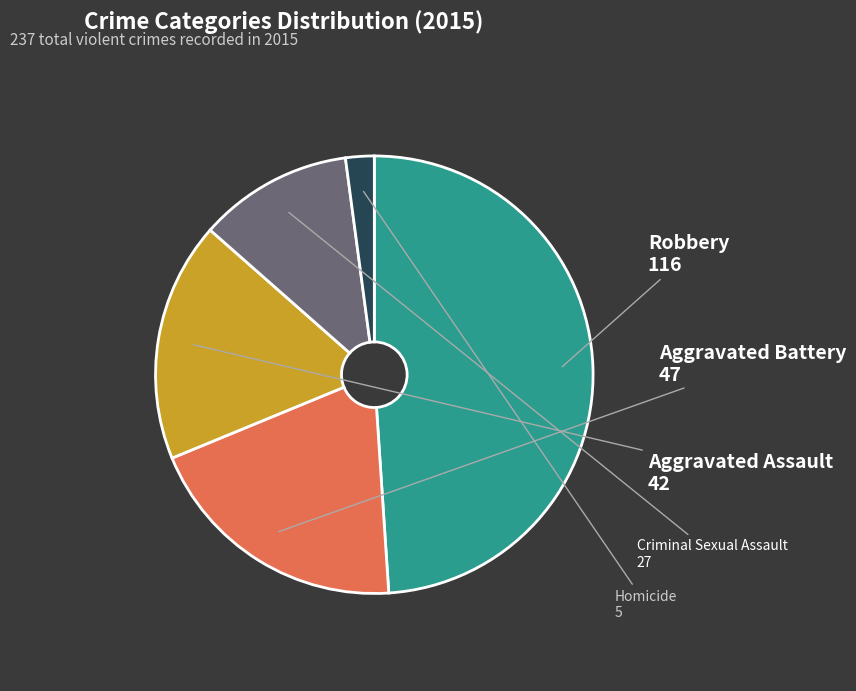

Does any single category account for the majority?

No